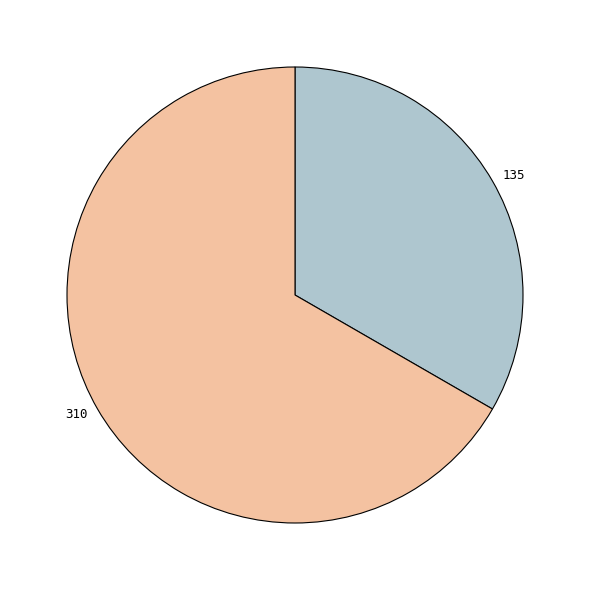

How many slices are in this pie chart?

2